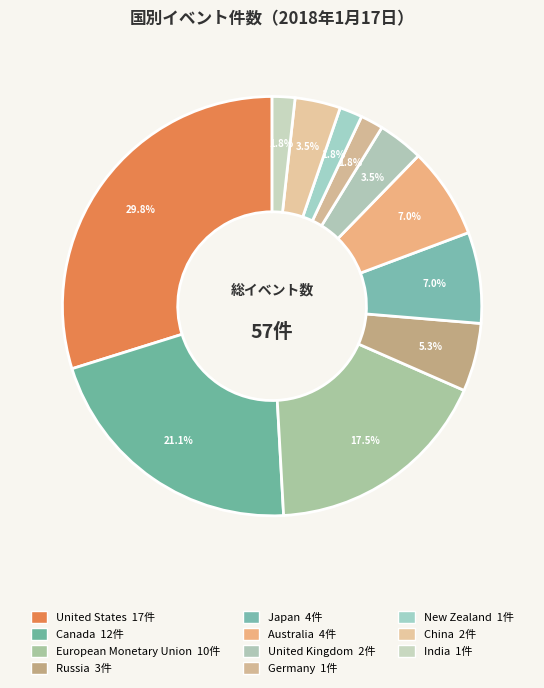

What percentage is the European Monetary Union slice, to the nearest percent?

18%